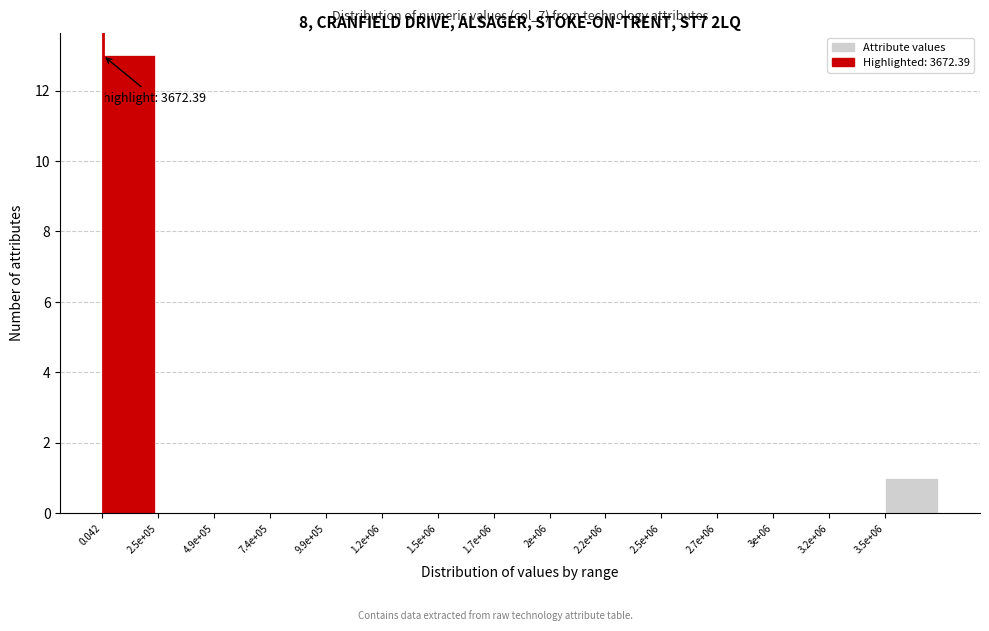

Reading left to right, extract all data points from this chart.

0.042=13	2.5e+05=0	4.9e+05=0	7.4e+05=0	9.9e+05=0	1.2e+06=0	1.5e+06=0	1.7e+06=0	2e+06=0	2.2e+06=0	2.5e+06=0	2.7e+06=0	3e+06=0	3.2e+06=0	3.5e+06=1